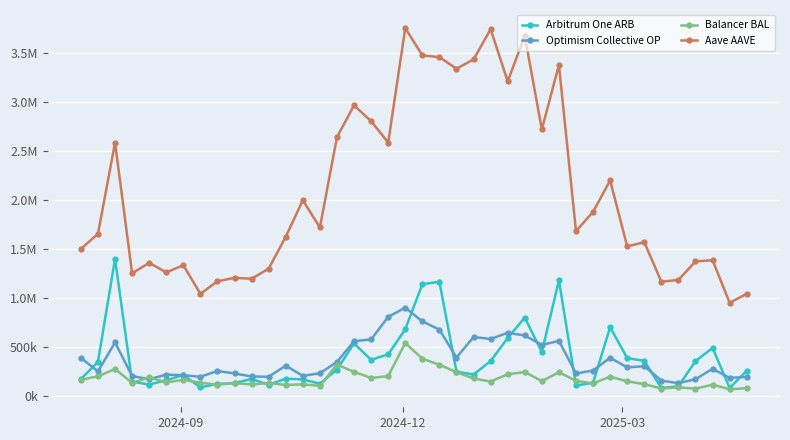

Does the chart have visible grid lines?

Yes